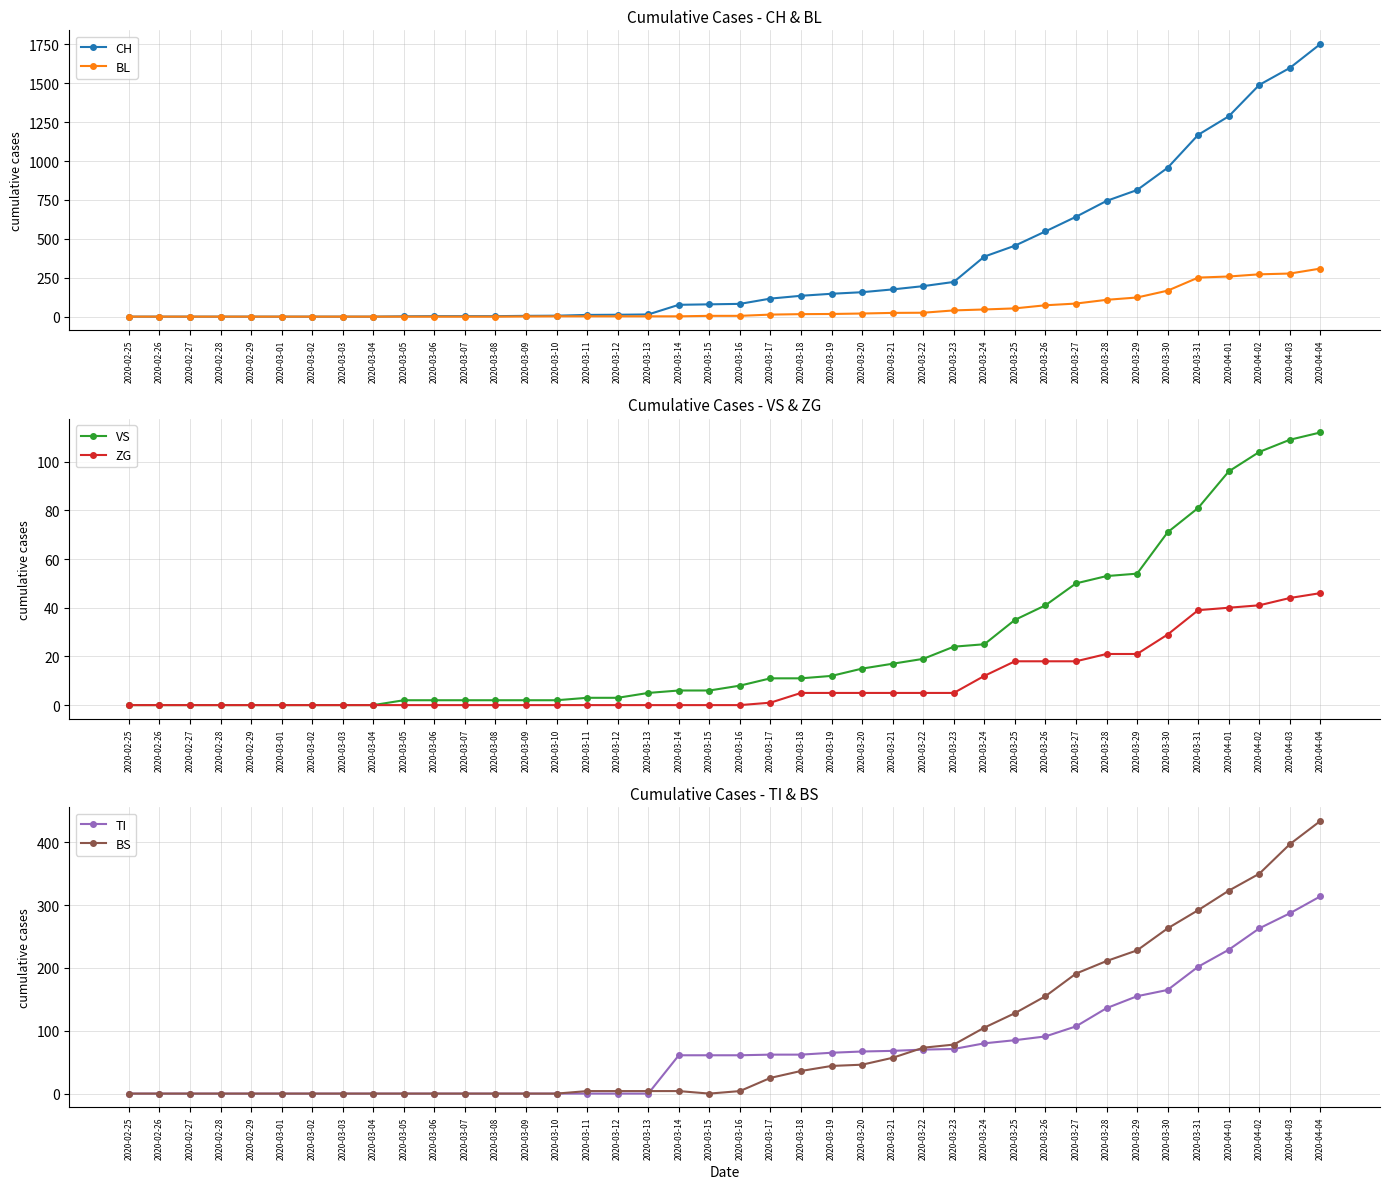

Does the chart have visible grid lines?

Yes